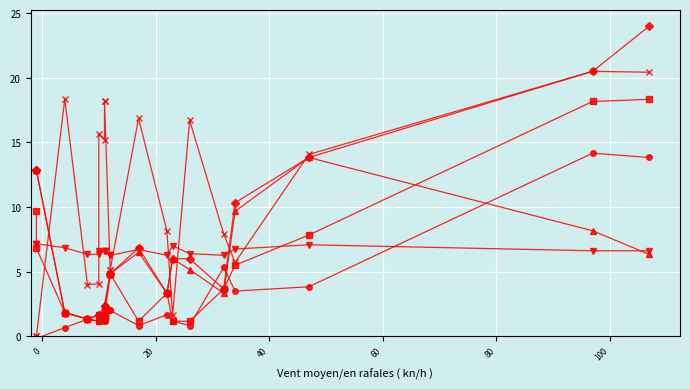

Reading left to right, list all the values displayed in this chart.

SPC_SPACE: 0.0	0.0	18.4	4.0	4.1	15.6	15.2	18.2	18.2	5.1	5.1	16.9	8.1	1.6	16.7	7.9	5.7	14.1	20.5	20.4
WITHOUT_ISOLATION_F: 12.8	12.8	1.8	1.3	1.7	1.7	2.0	2.3	2.3	4.8	4.8	6.8	3.3	6.0	6.0	3.7	10.3	13.8	20.5	24.0
SPECTRUM: 12.8	12.8	1.8	1.3	1.7	1.7	2.0	2.3	2.3	4.8	4.8	6.5	3.3	6.0	5.2	3.3	9.7	13.8	8.2	6.3
WITHOUT_ISOLATION_LAYER: 9.7	6.8	1.8	1.3	1.2	1.7	1.5	1.5	1.5	4.8	4.8	1.2	3.3	1.2	1.2	3.7	5.5	7.8	18.2	18.3
SPC_LAYER: -0.2	-0.2	0.7	1.3	1.2	1.7	1.3	1.2	1.2	2.0	2.0	0.8	1.7	1.2	0.8	5.3	3.5	3.8	14.2	13.8
FEATURE_STM: 7.2	7.2	6.8	6.3	6.3	6.6	6.6	6.6	6.6	6.3	6.3	6.7	6.3	7.0	6.4	6.3	6.8	7.1	6.6	6.6